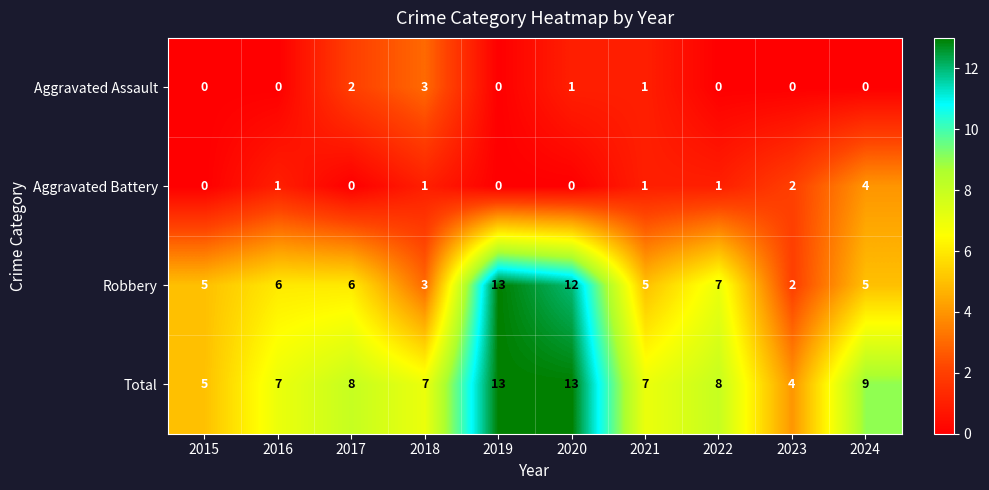

What is the total value across all series at 2022?

16